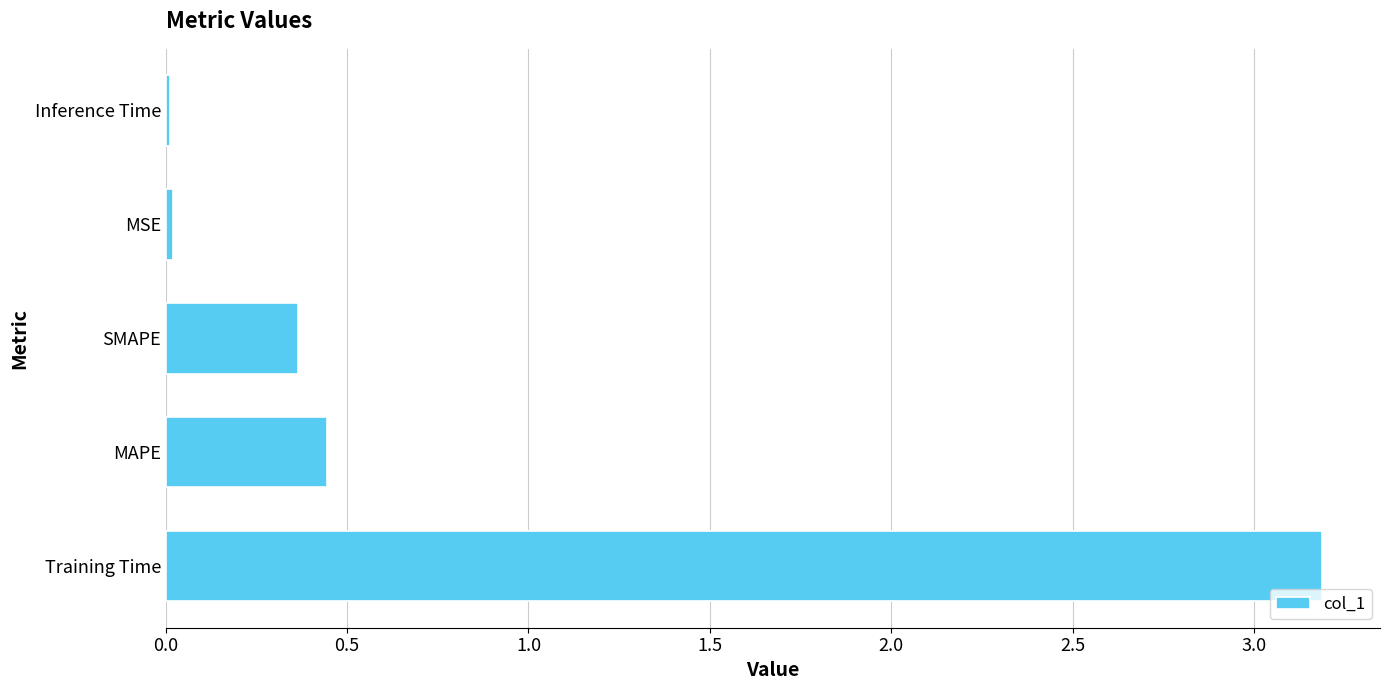

Which label corresponds to the largest value in the chart?

Training Time